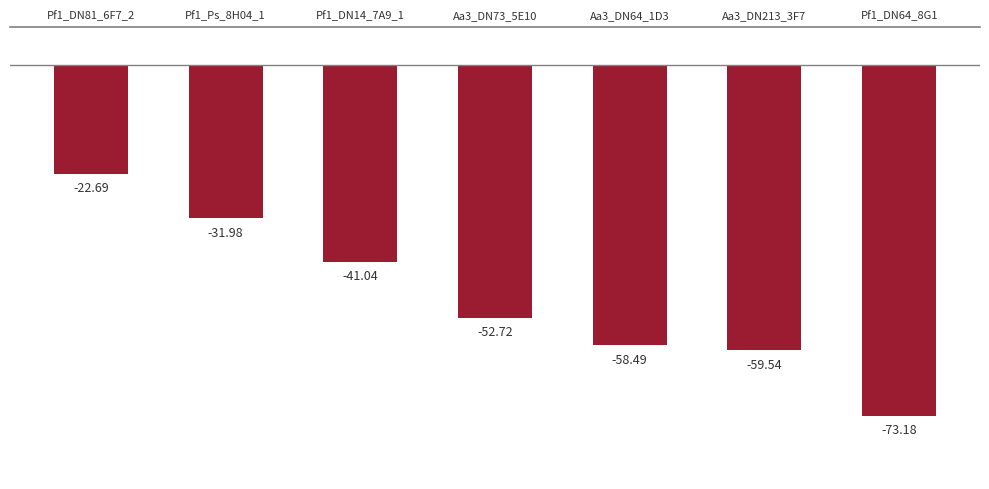

Rank the categories by value from highest to lowest.

Pf1_DN81_6F7_2, Pf1_Ps_8H04_1, Pf1_DN14_7A9_1, Aa3_DN73_5E10, Aa3_DN64_1D3, Aa3_DN213_3F7, Pf1_DN64_8G1